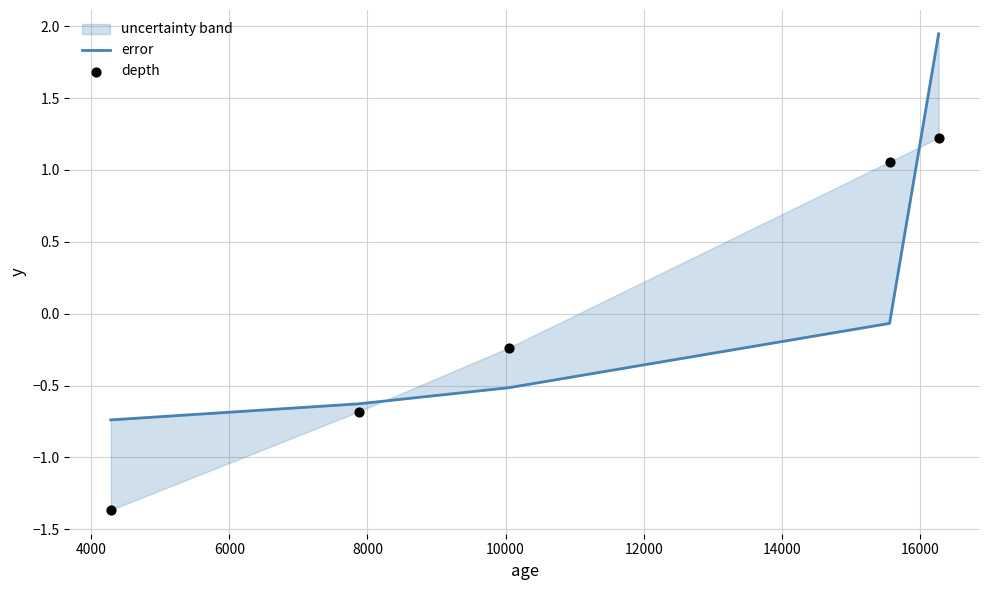

Which series has the largest total across all categories?

depth